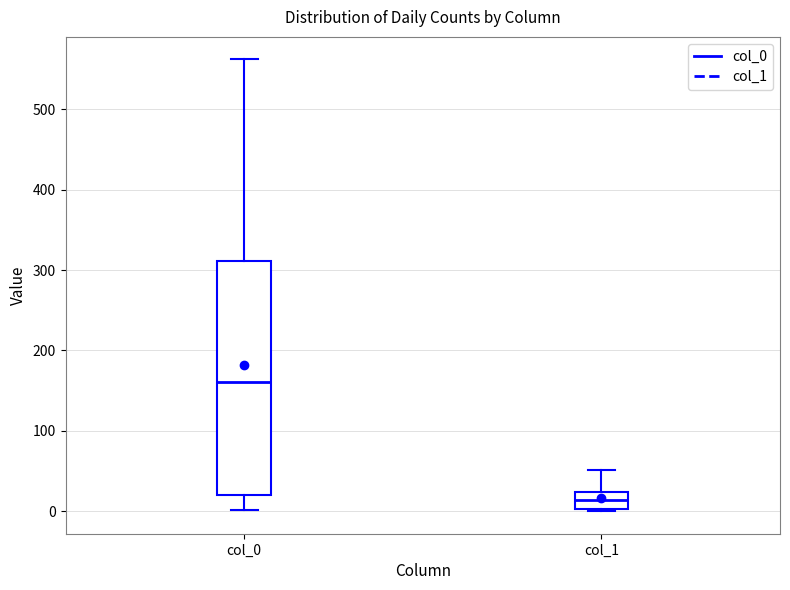

Reading left to right, read every box against the y-axis: the position of its median line, the range the box covers, and the ends of its whiskers. The values are not printed on the chart, so give them approximately, as read against the axis.

col_0: median 160, box 20 to 310, whiskers 0 to 560
col_1: median 10, box 0 to 20, whiskers 0 to 50